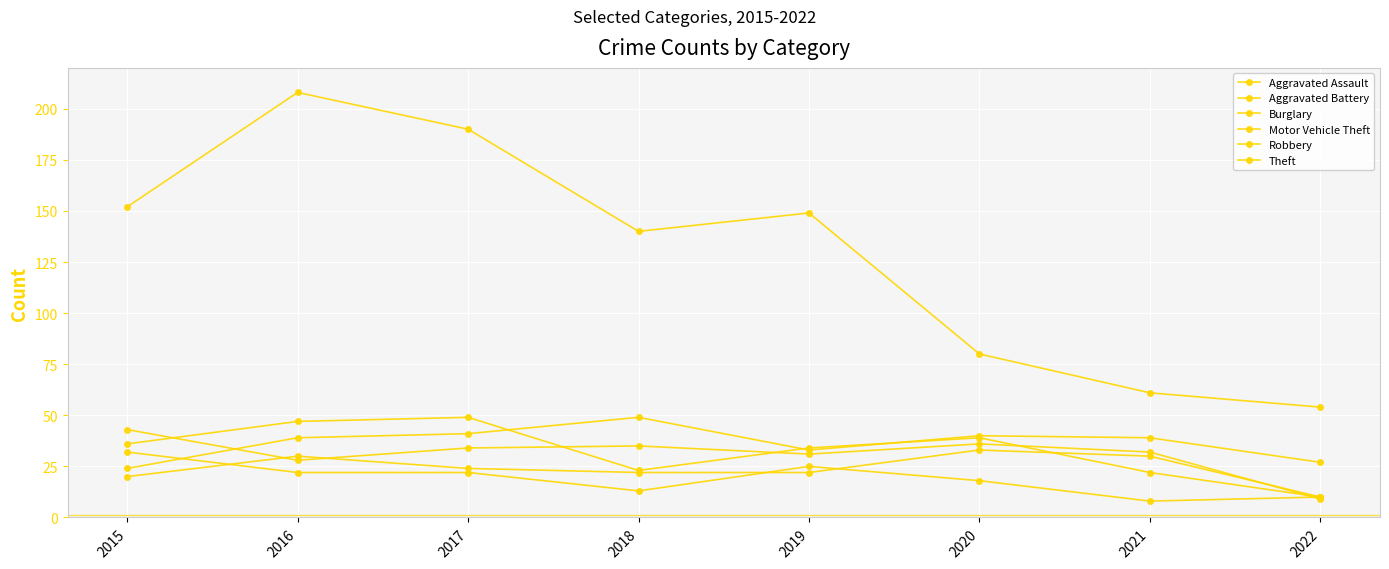

Does the chart have visible grid lines?

Yes